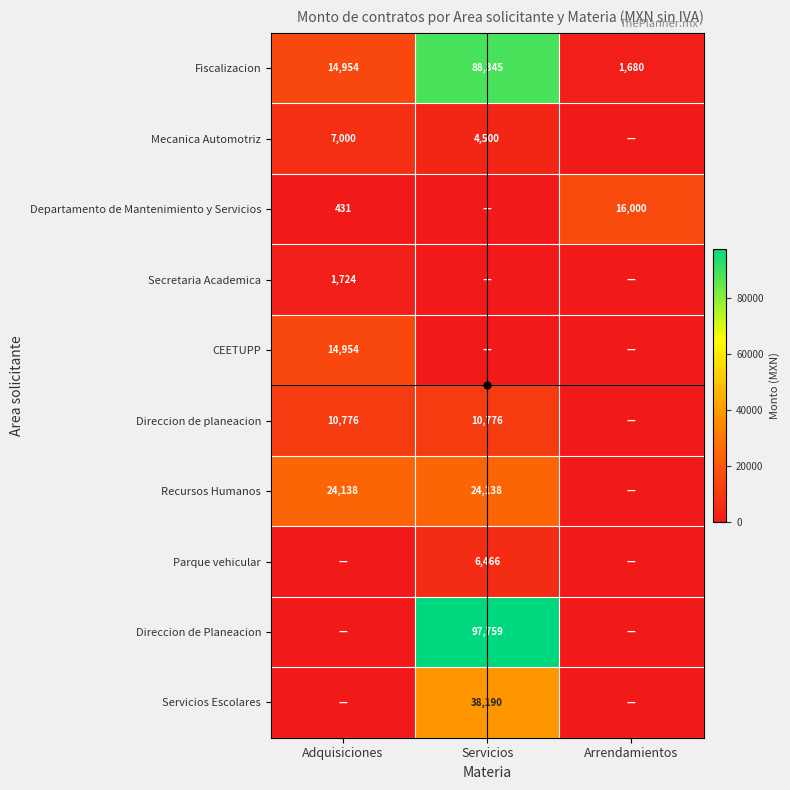

The value of CEETUPP at Adquisiciones is 24541. True or false?

False